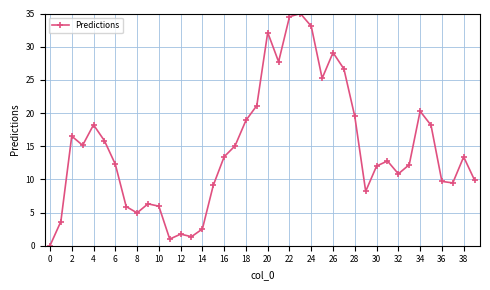

What is the average value?

14.7